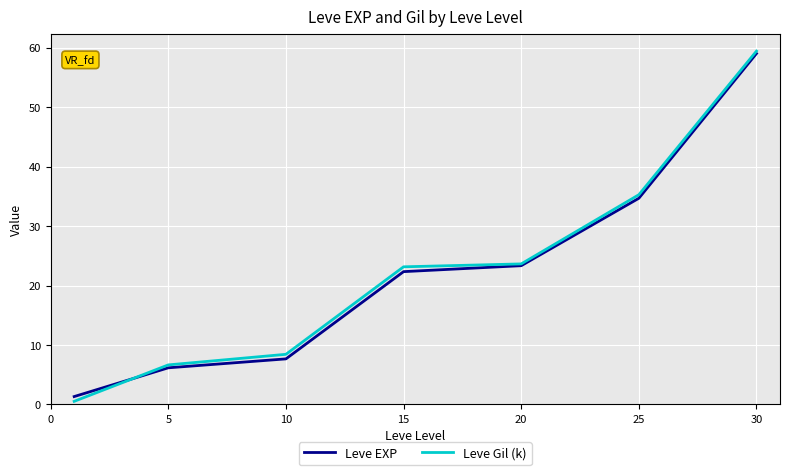

Which series has the largest range (max minus min)?

Leve Gil (k)